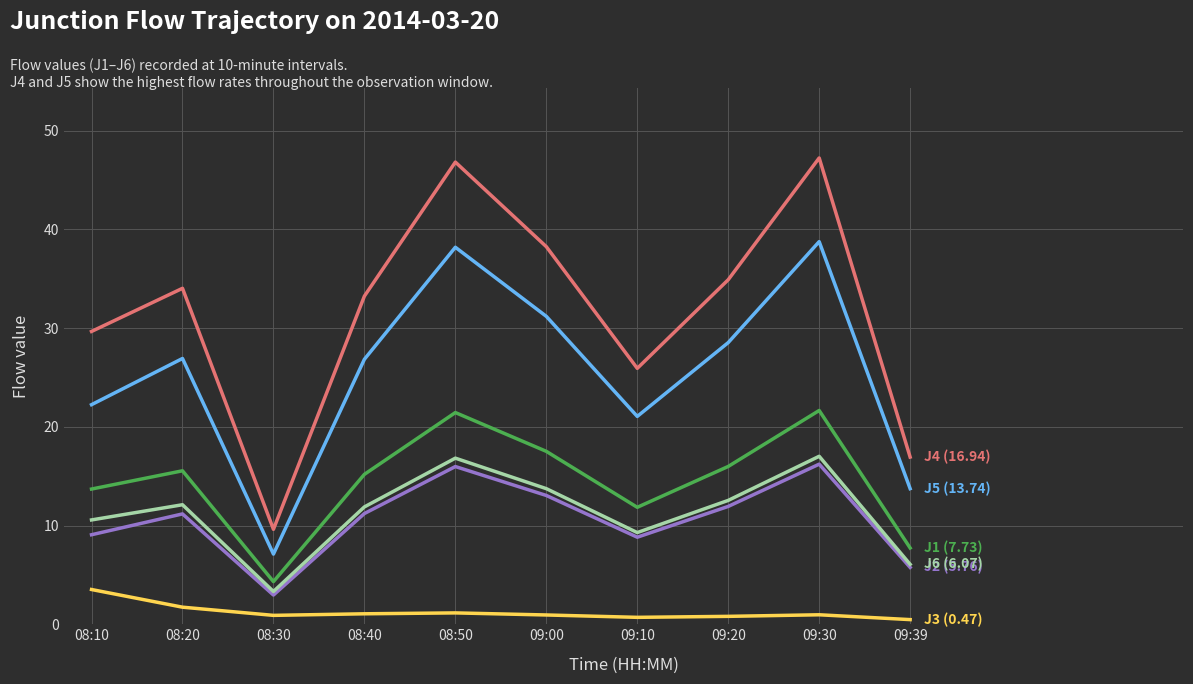

What is the total value across all series at 08:20?

101.5